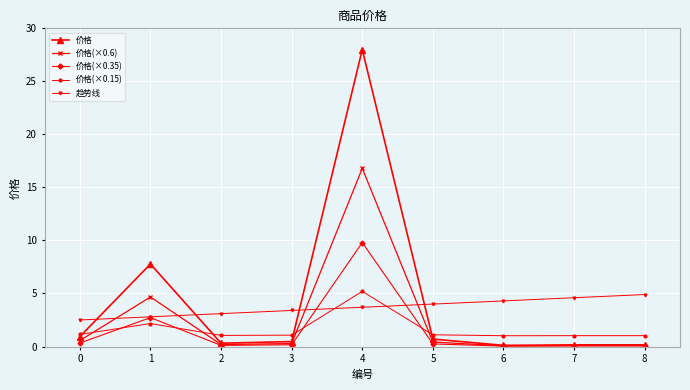

What is the maximum value for 价格?

28.0